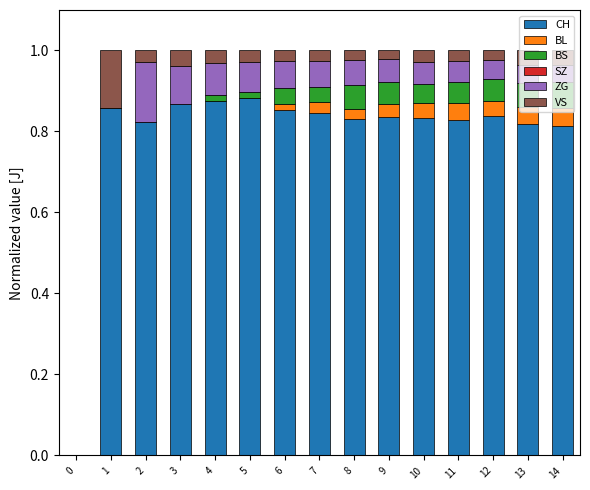

How many categories are shown in the chart?

15